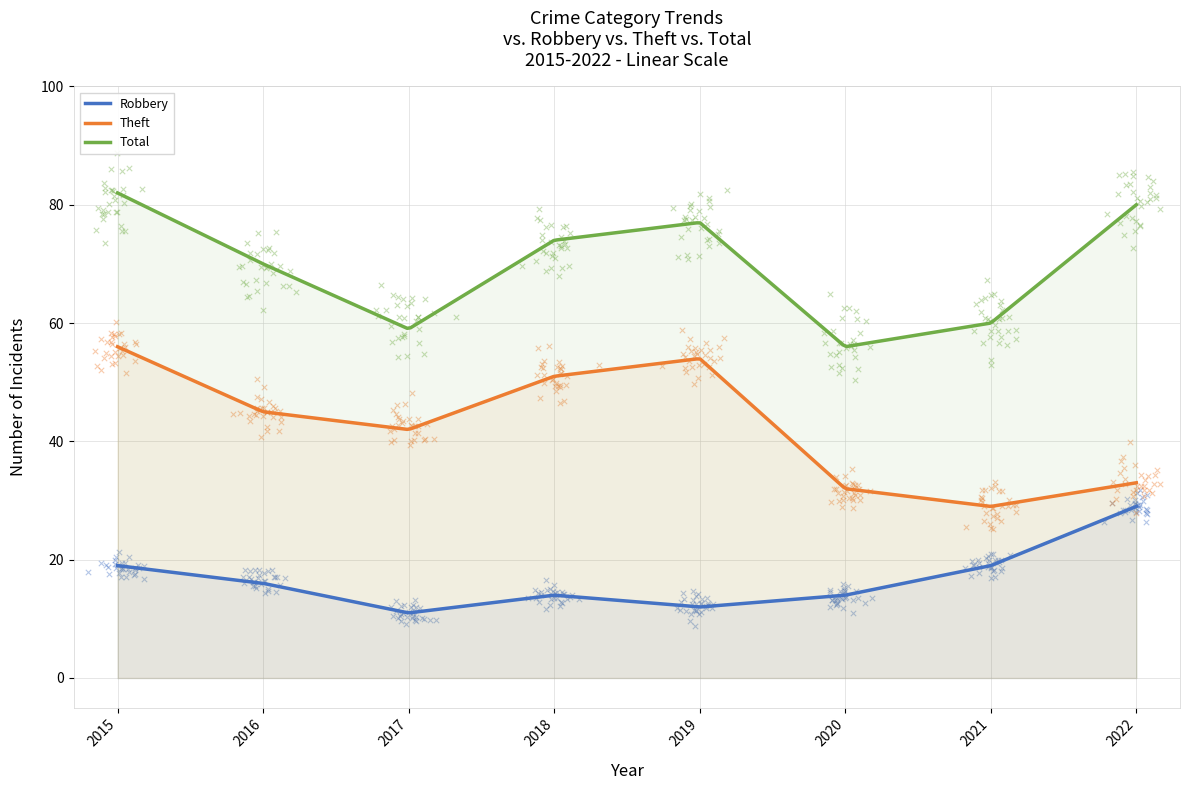

At how many categories does at least one series exceed 36?

8